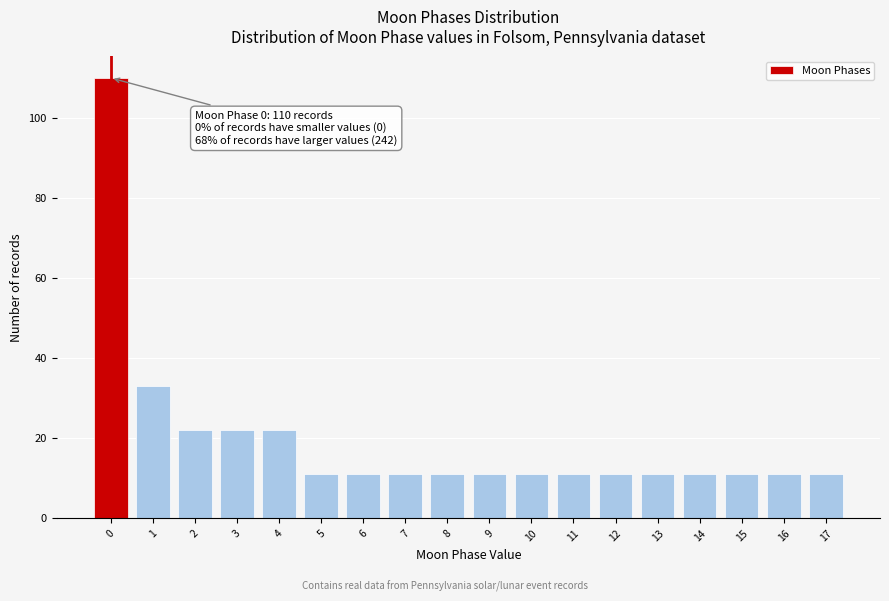

Which range on the x-axis has the tallest bar?

-0.5 to 0.5